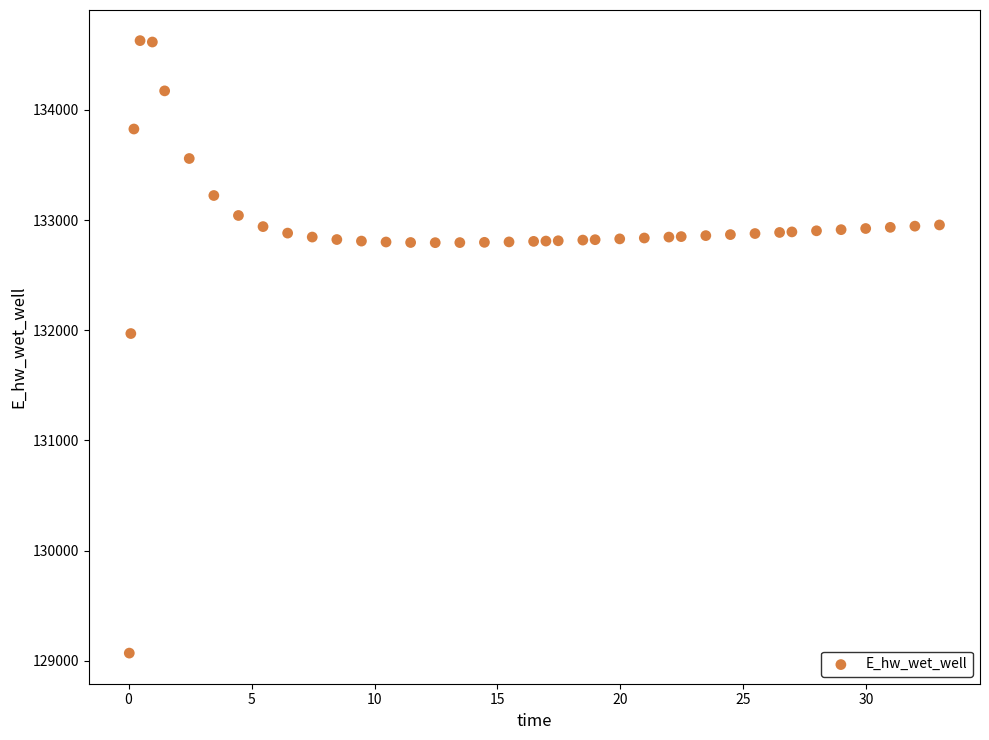

What Y value in the scatter plot is closest to 131849?

131970.1